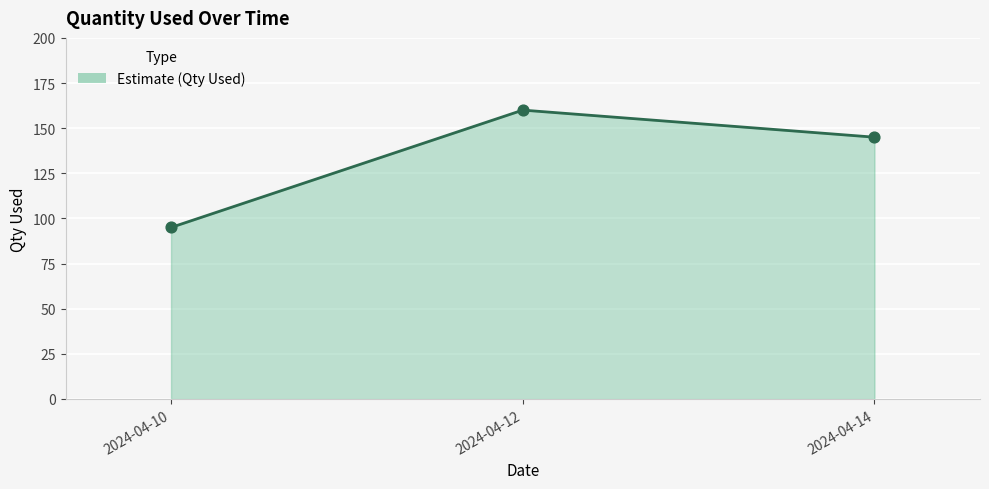

Between 2024-04-10 and 2024-04-12, which is larger?

2024-04-12